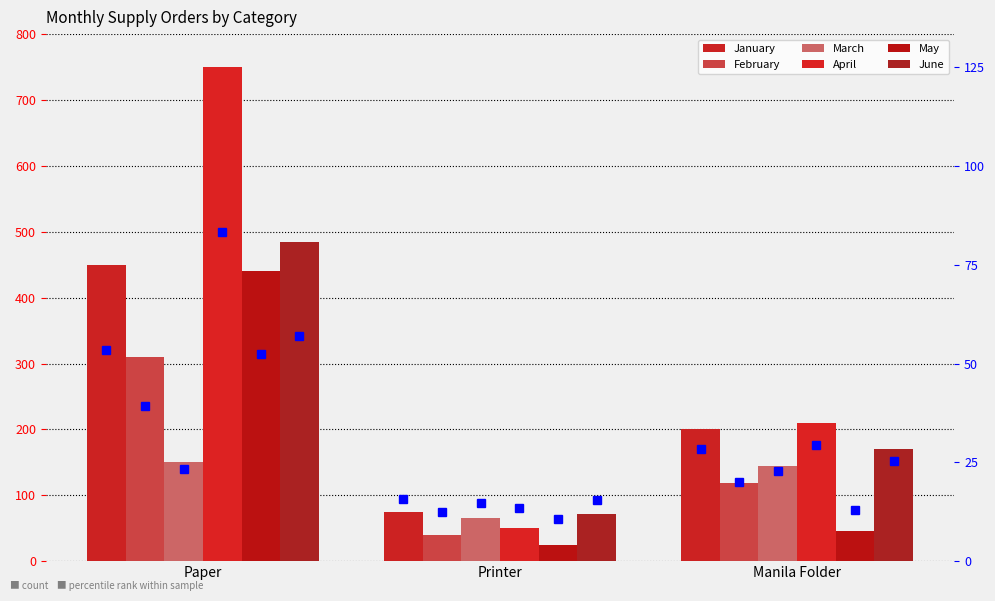

List the labels in order of March value, smallest first.

Printer, Manila Folder, Paper